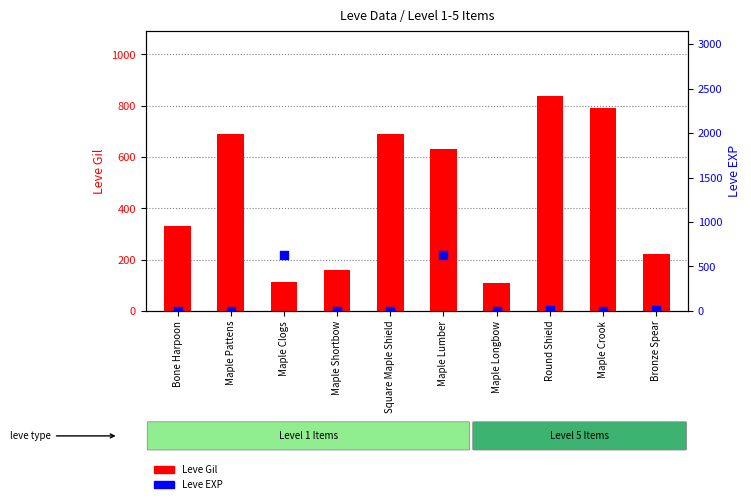

Which series contains the lowest Y value?

Leve EXP